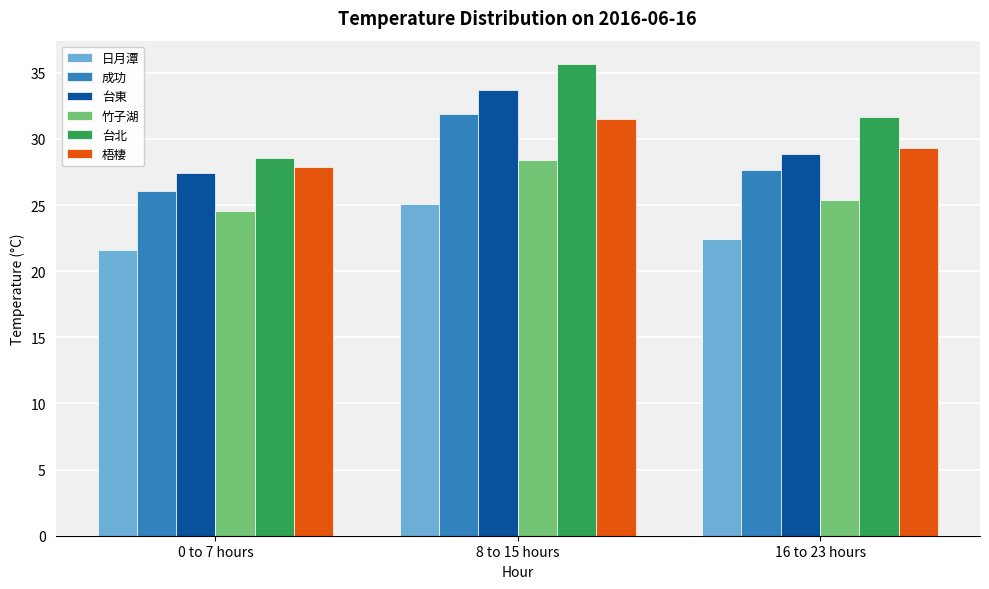

What is the highest value of the 梧棲 series?

31.5